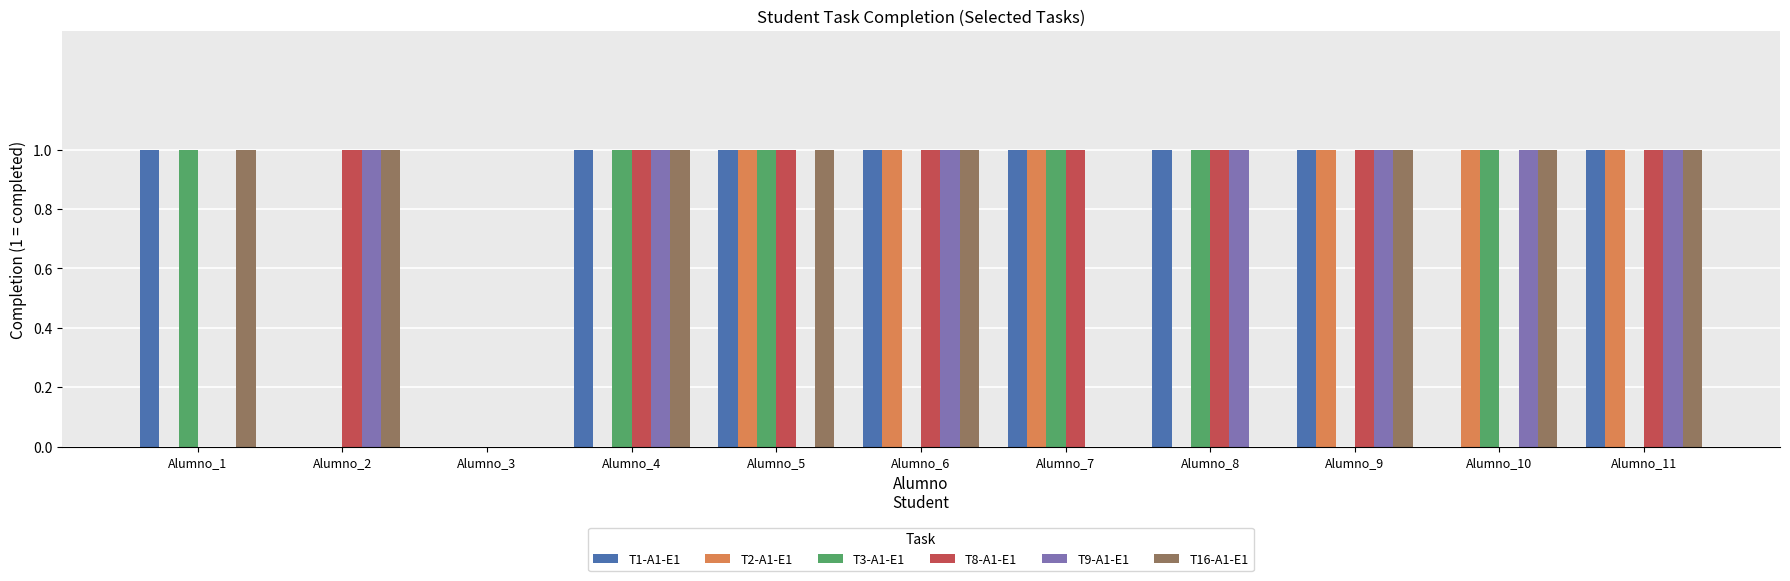

What is the total value across all series at Alumno_10?

4